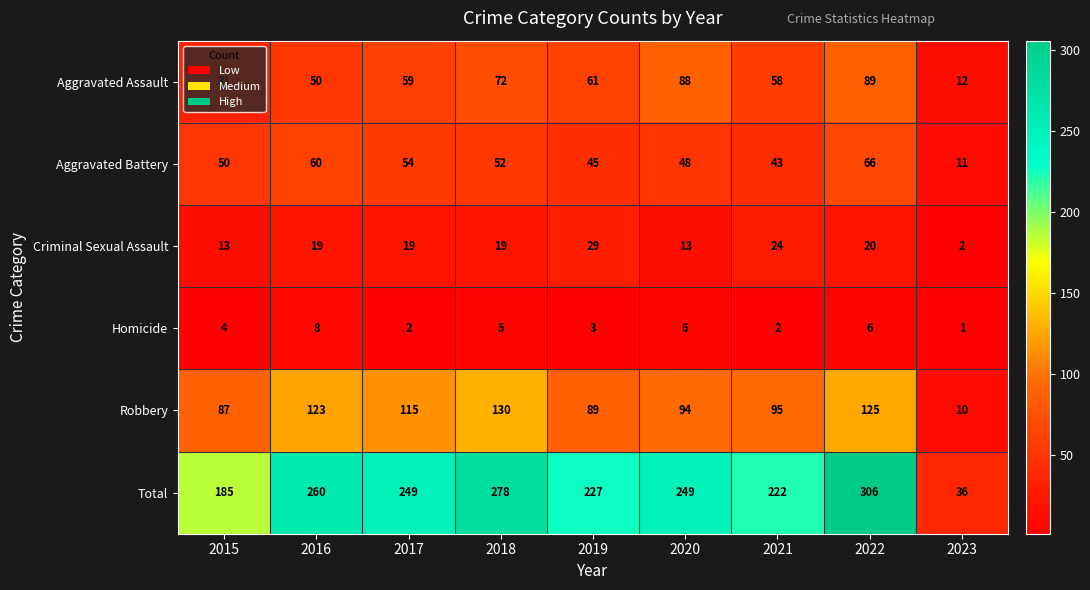

Between 2017 and 2019, which series saw the biggest shift?

Robbery